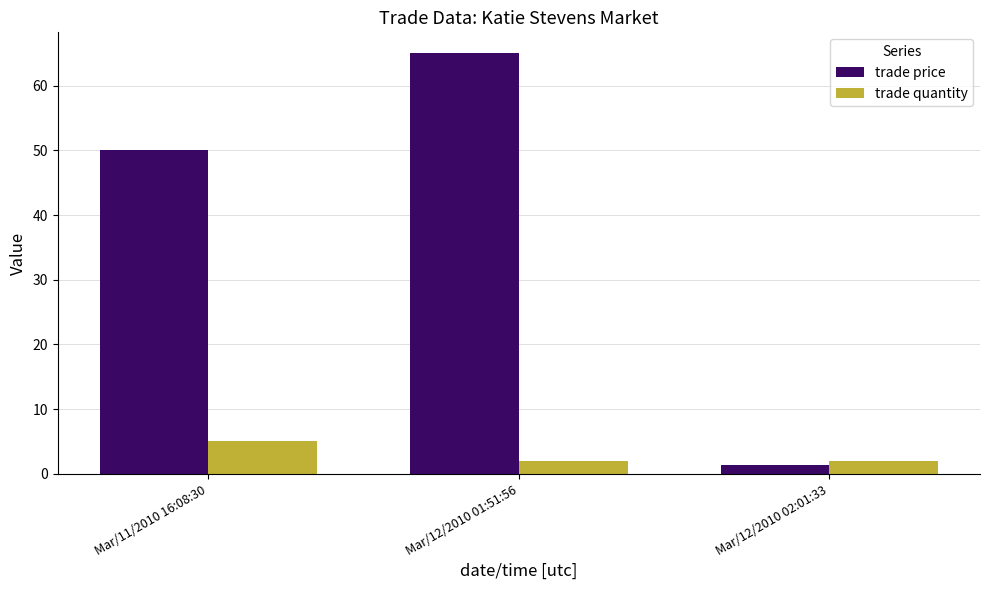

What is the label of the 1st bar from the left?

Mar/11/2010 16:08:30